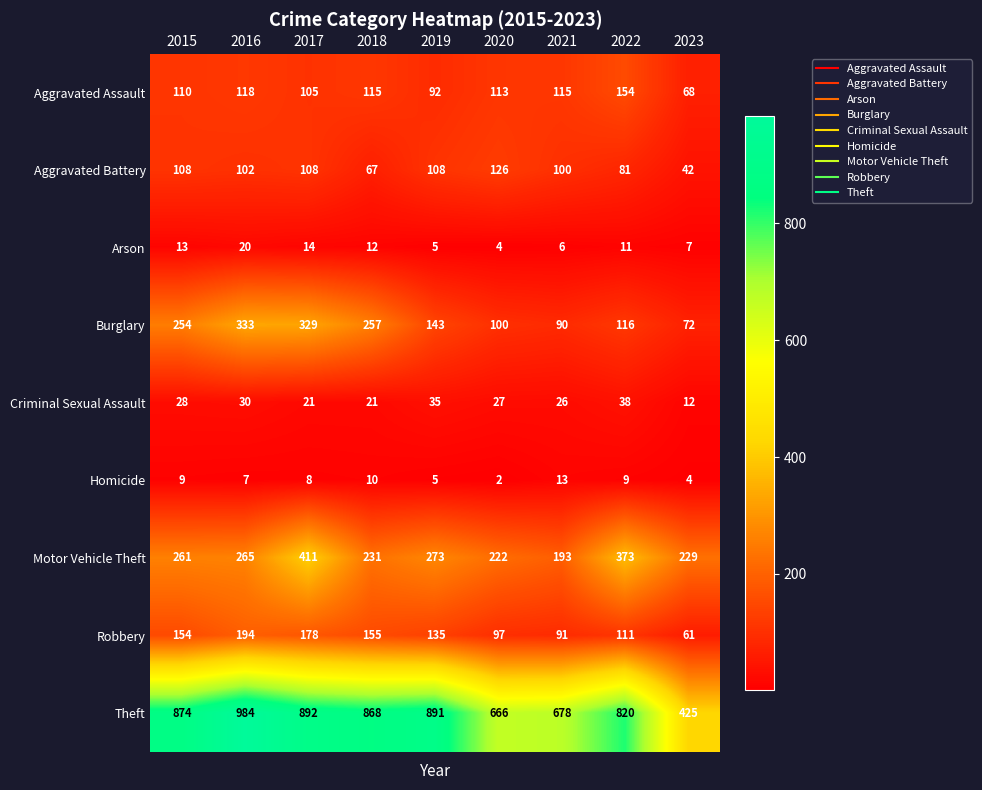

What is the difference between the Aggravated Assault values at 2016 and 2022?

36